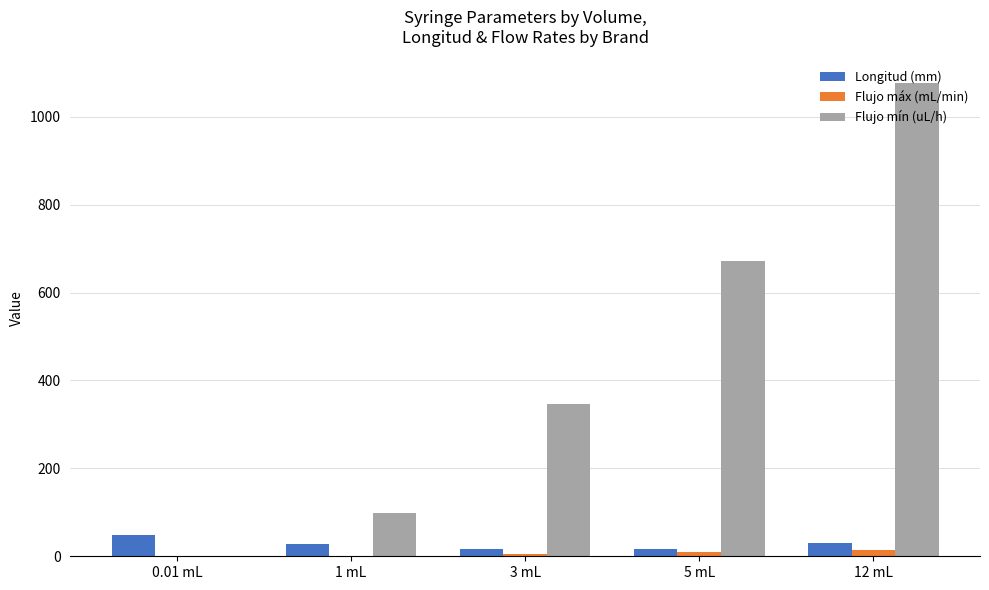

At which category is the sum across all series the highest?

12 mL